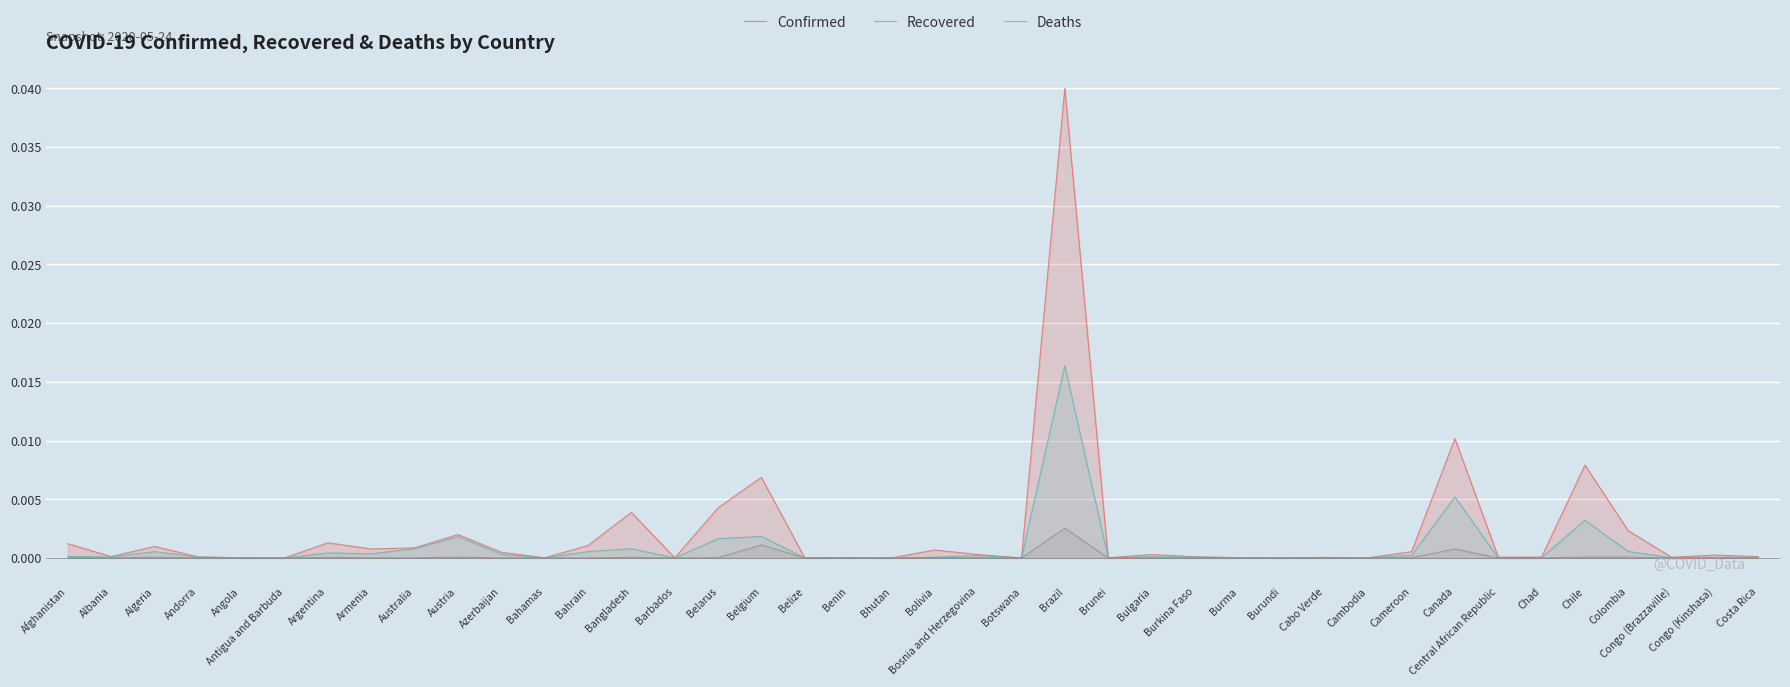

What is the label of the 40th point from the right?

Afghanistan